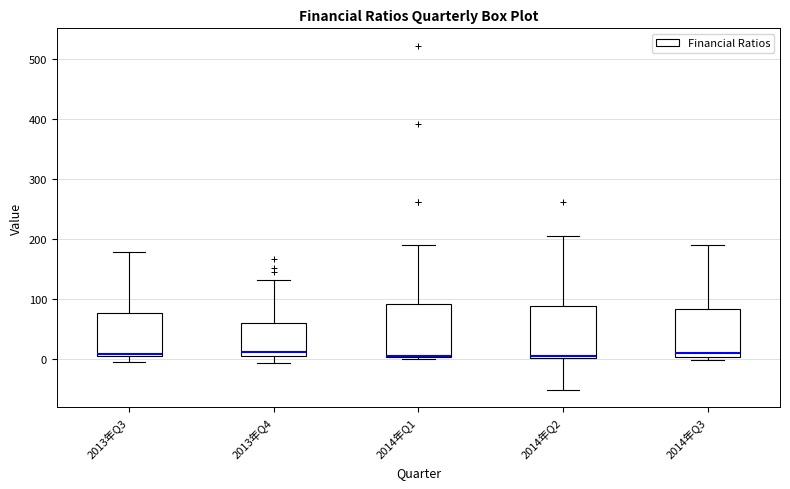

Reading left to right, transcribe this box plot: for each box, give where its median line is, the range the box spans, and where its two whiskers end, as read against the y-axis. The values are not printed on the chart, so give them approximately, as read against the axis.

2013年Q3: median 10, box 0 to 80, whiskers 0 (just below the box's lower edge) to 180
2013年Q4: median 10, box 0 to 60, whiskers -10 to 130
2014年Q1: median 0, box 0 to 90, whiskers 0 to 190
2014年Q2: median 0, box 0 to 90, whiskers -50 to 200
2014年Q3: median 10, box 0 to 80, whiskers 0 (just below the box's lower edge) to 190